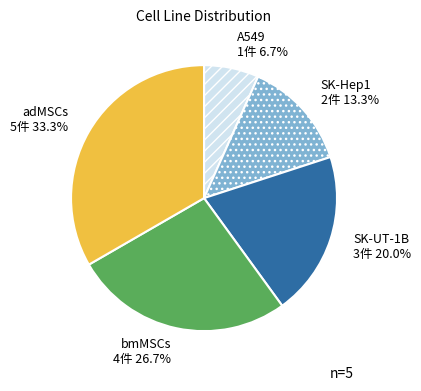

Which category has the biggest portion of the pie?

adMSCs